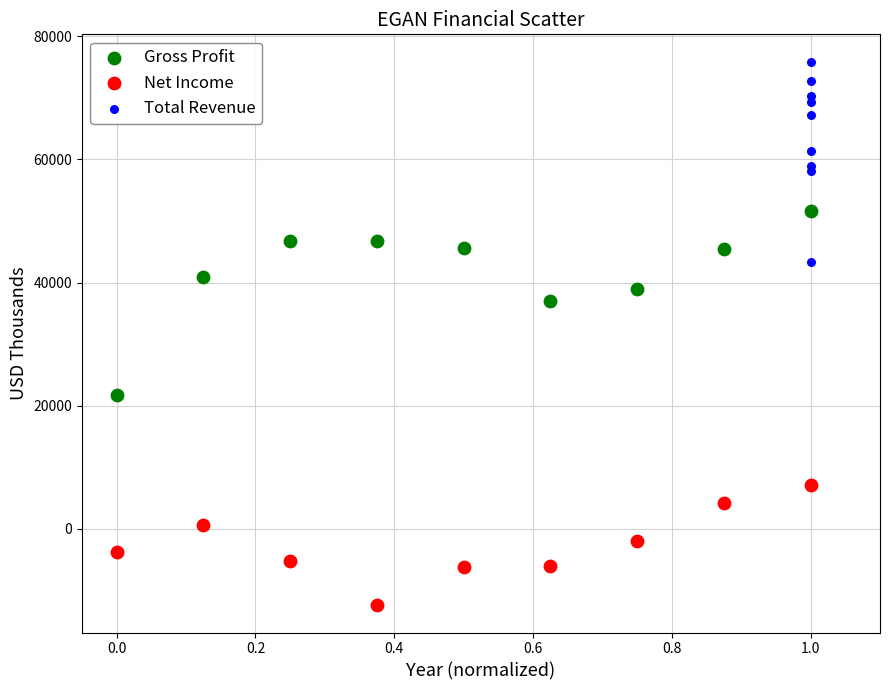

What are all the series names shown in the legend?

Gross Profit, Net Income, Total Revenue